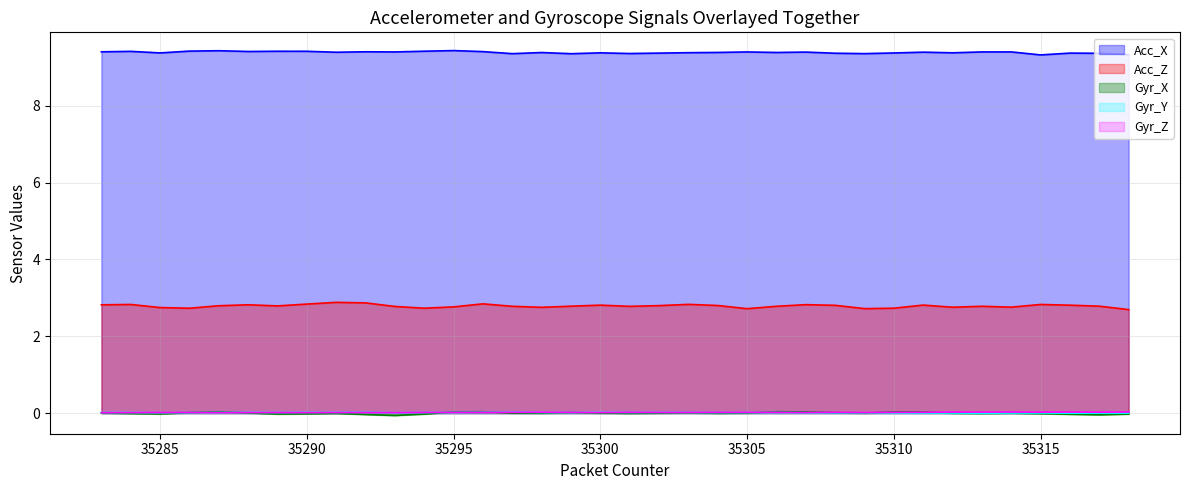

What are all the series names shown in the legend?

Acc_X, Acc_Z, Gyr_X, Gyr_Y, Gyr_Z